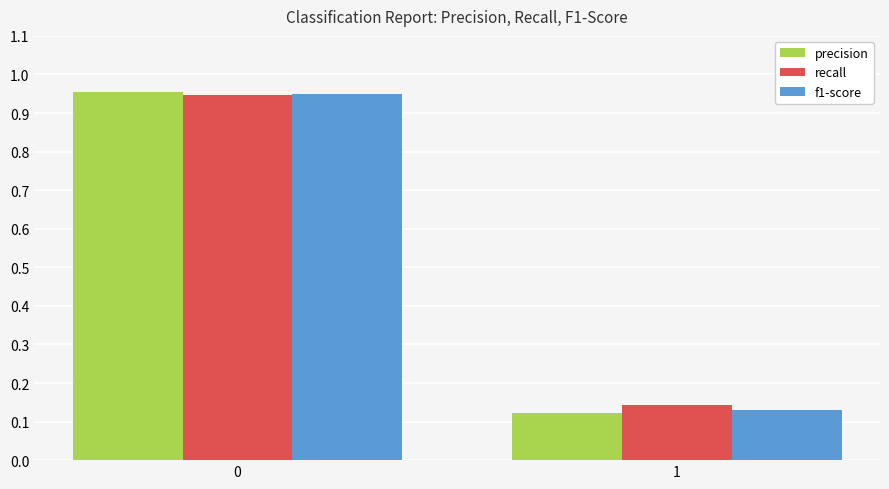

Which series has the widest spread of values?

precision